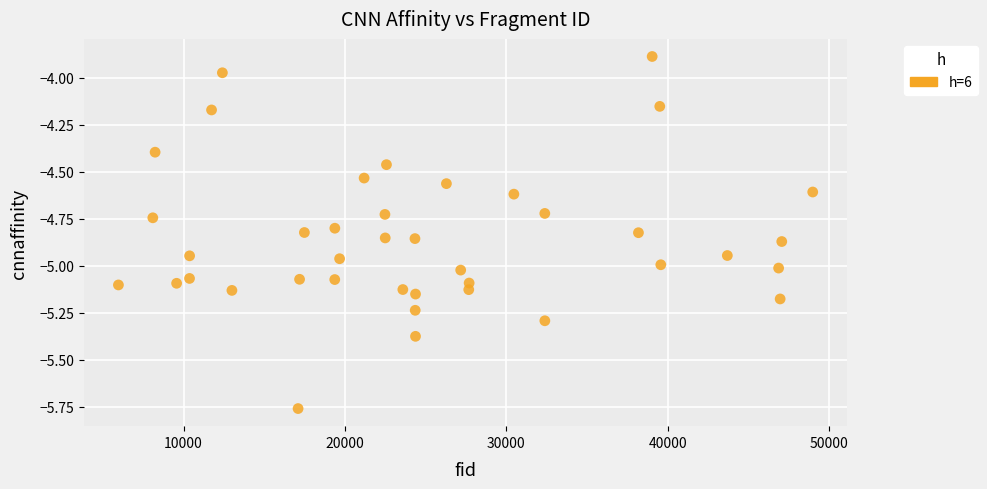

What is the range of Y values (max minus min)?

1.9